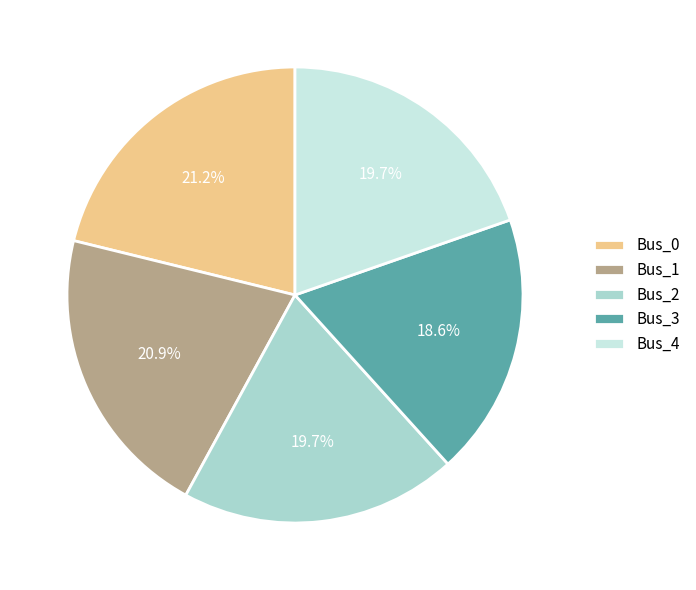

What is the ratio of the value at Bus_2 to the value at Bus_1?

0.9